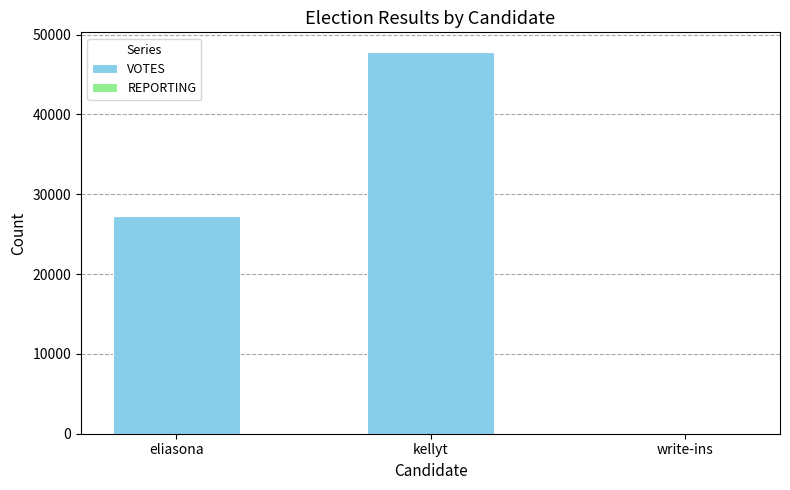

What is the highest value of the VOTES series?

47838